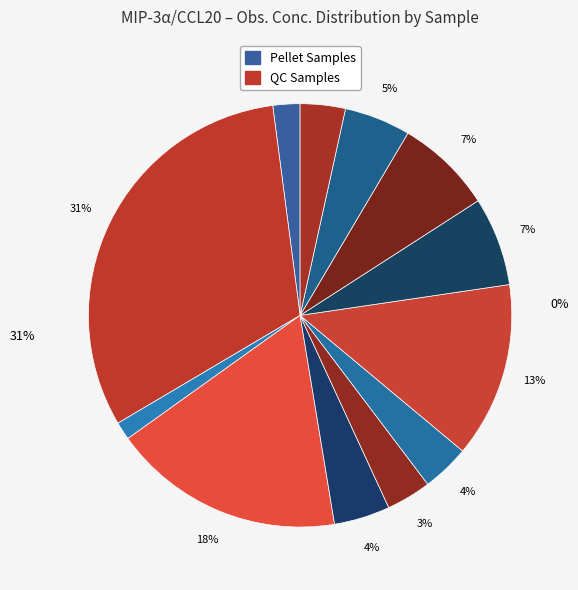

Count the number of slices in the pie.

12